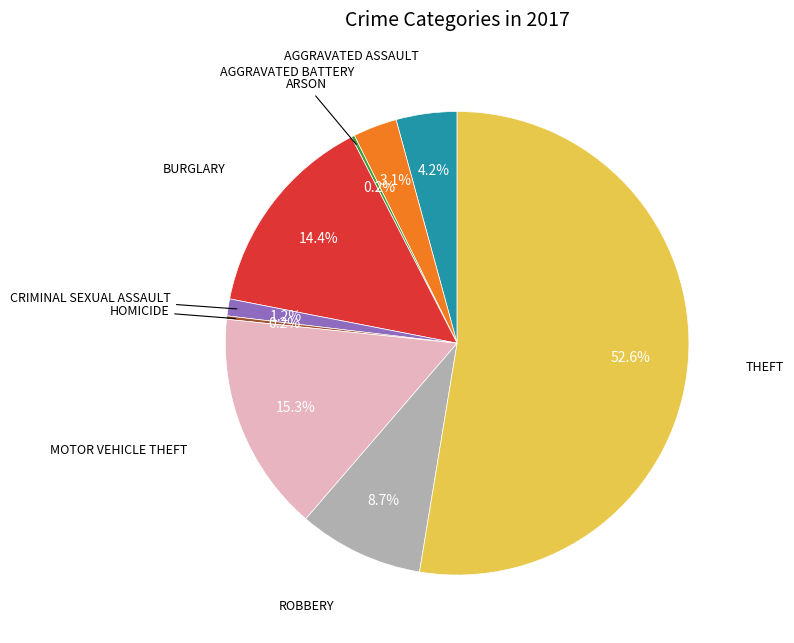

To the nearest percent, what is the average slice percentage?

11%